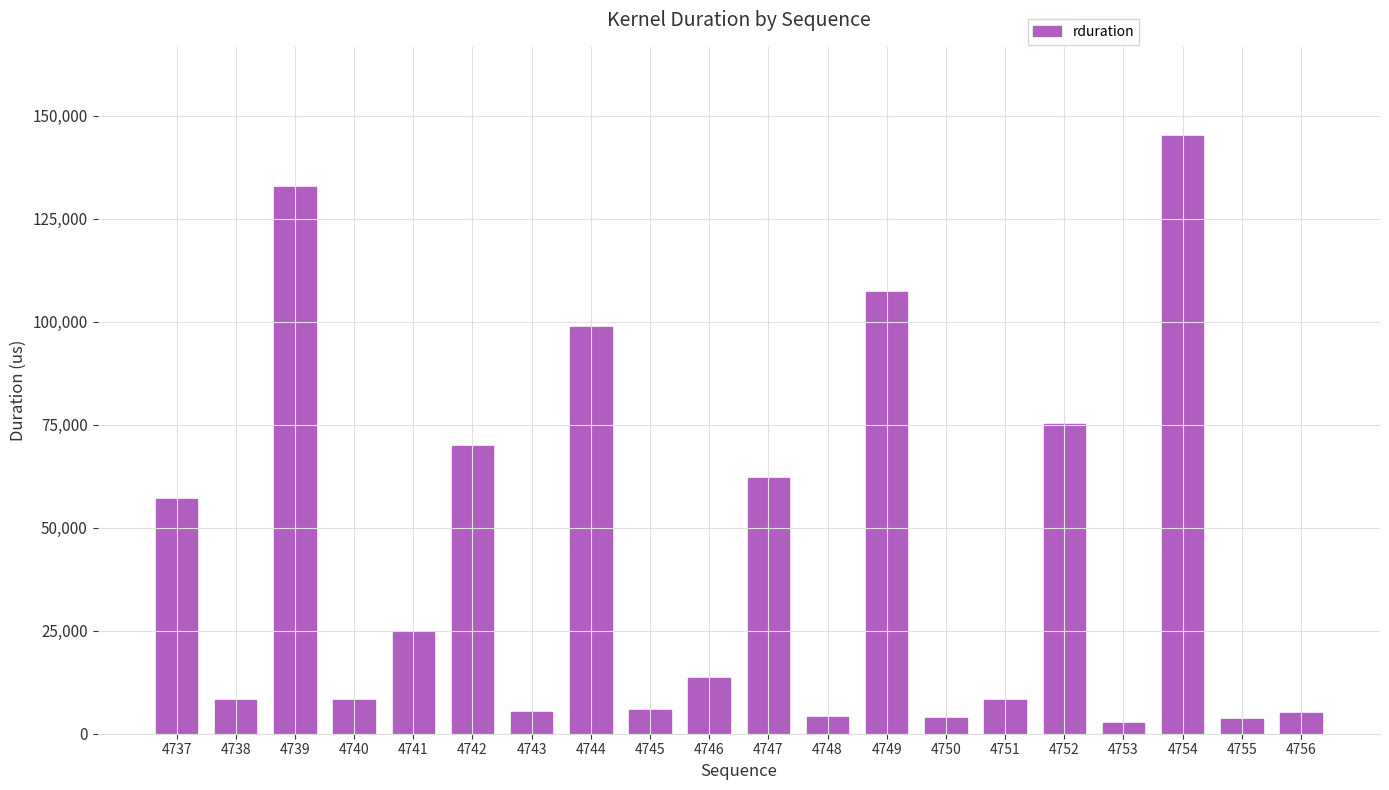

What is the ratio of the value at 4741 to the value at 4743?

4.6